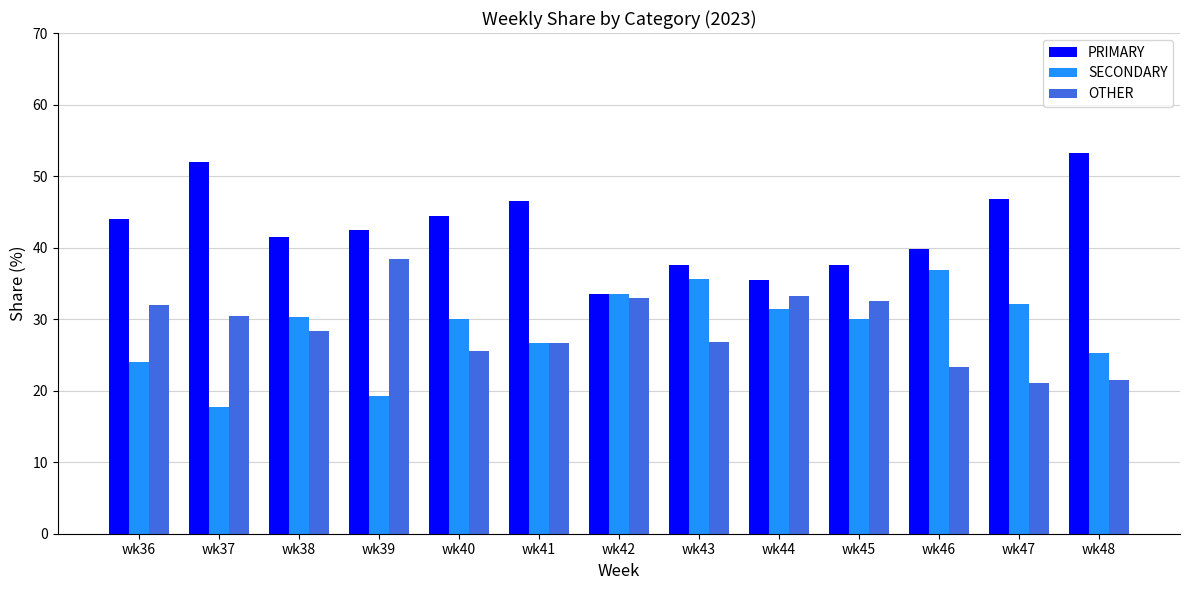

Rank the series by their maximum value, from lowest to highest.

SECONDARY, OTHER, PRIMARY